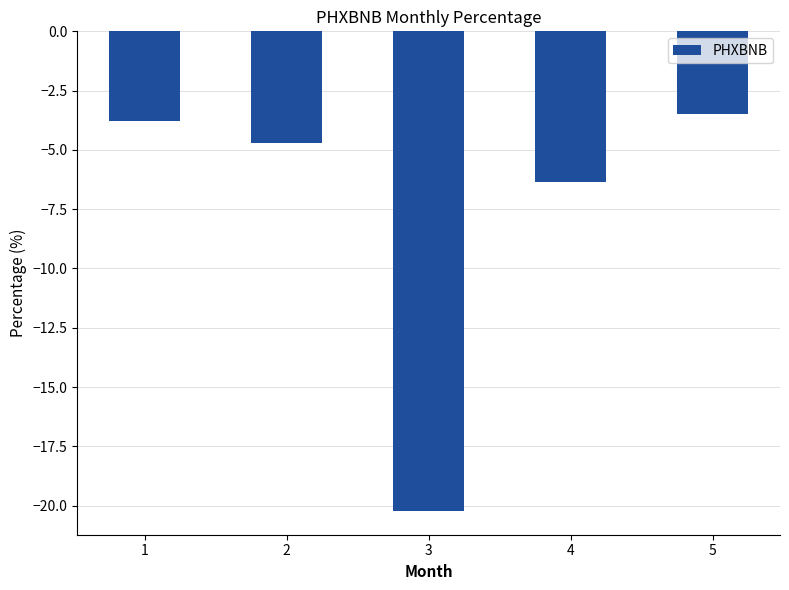

What is the change in value from 3 to 5?

+16.7